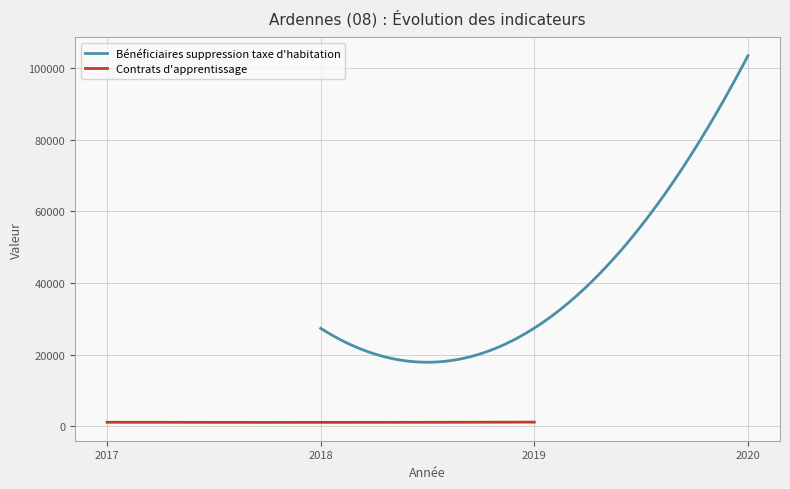

At 2019-12-31, list the series in order from smallest to largest.

Contrats d'apprentissage, Bénéficiaires suppression taxe d'habitation